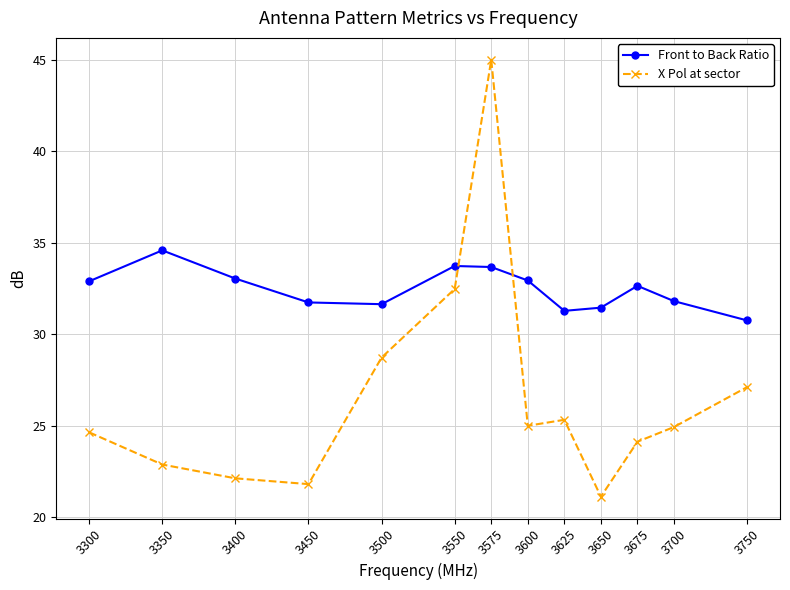

Does the chart have visible grid lines?

Yes